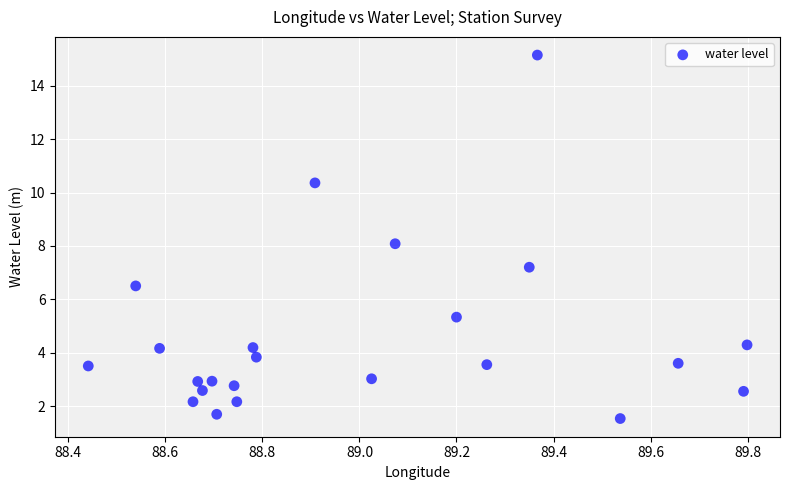

What is the range of Y values (max minus min)?

13.6